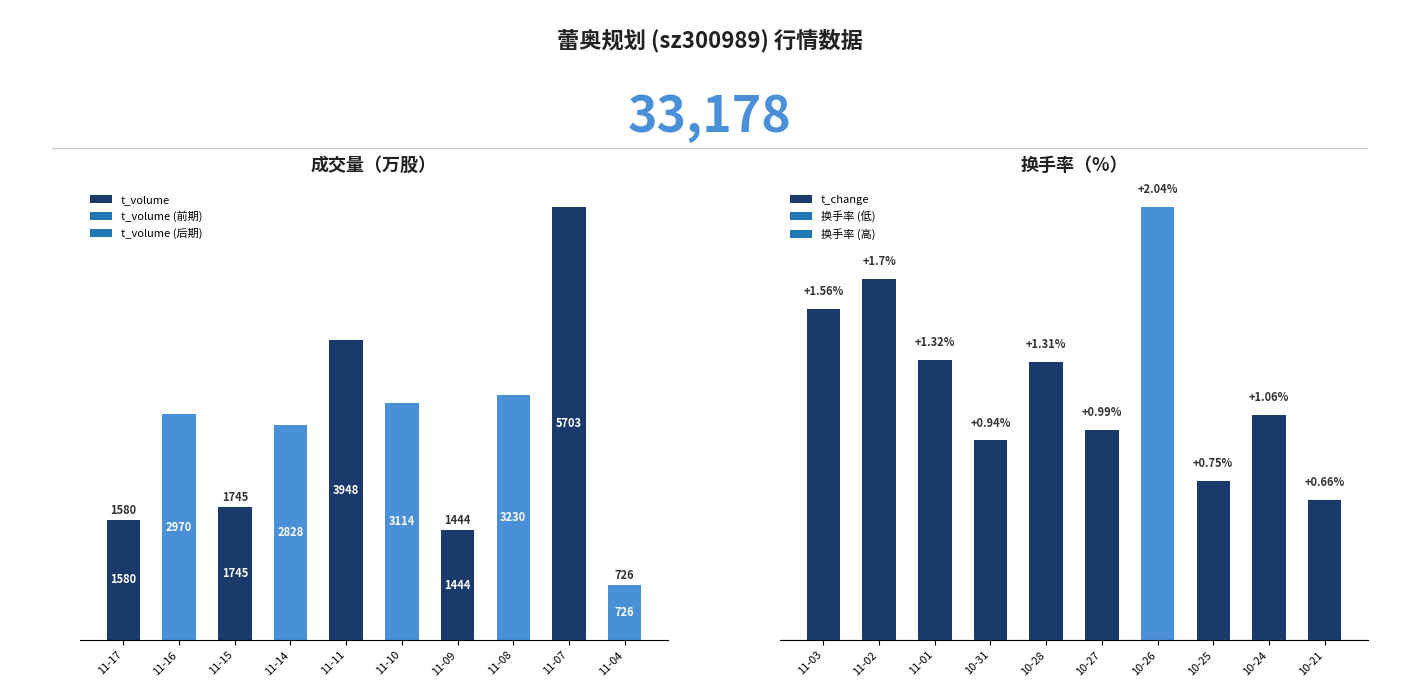

At which label does t_volume reach its peak?

11-07